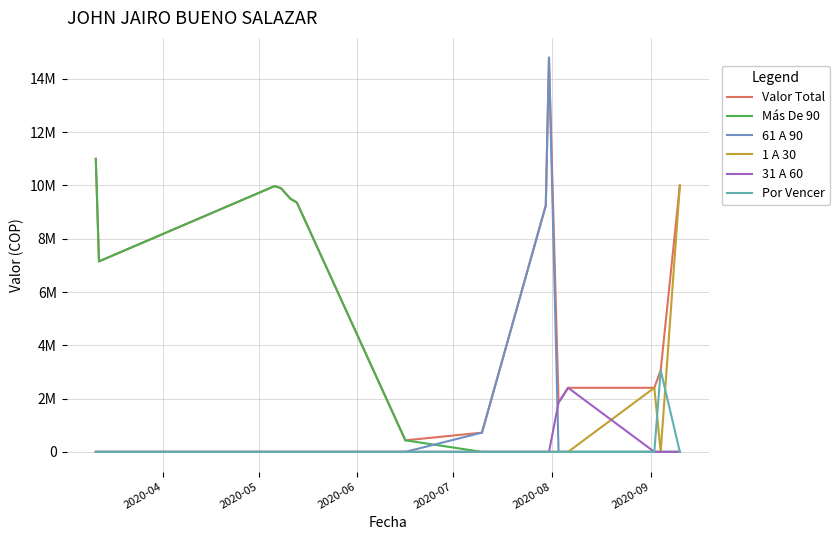

Does the chart display data point markers on the line(s)?

No